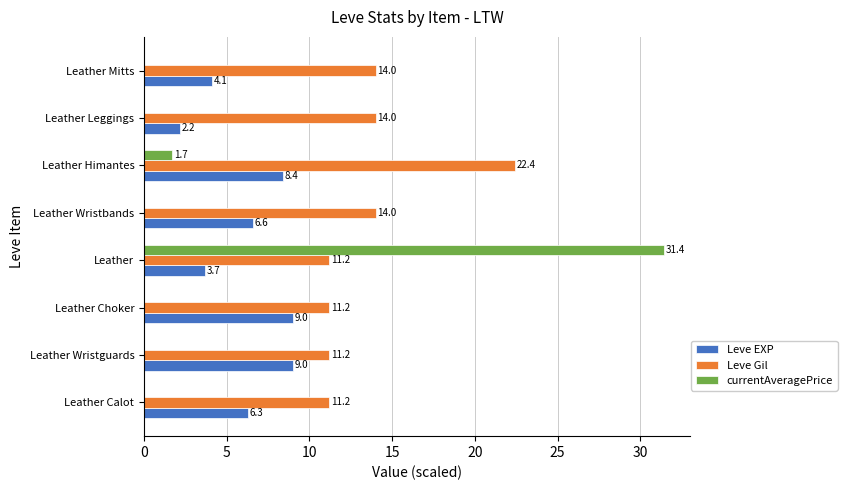

At which label does Leve Gil reach its peak?

Leather Himantes